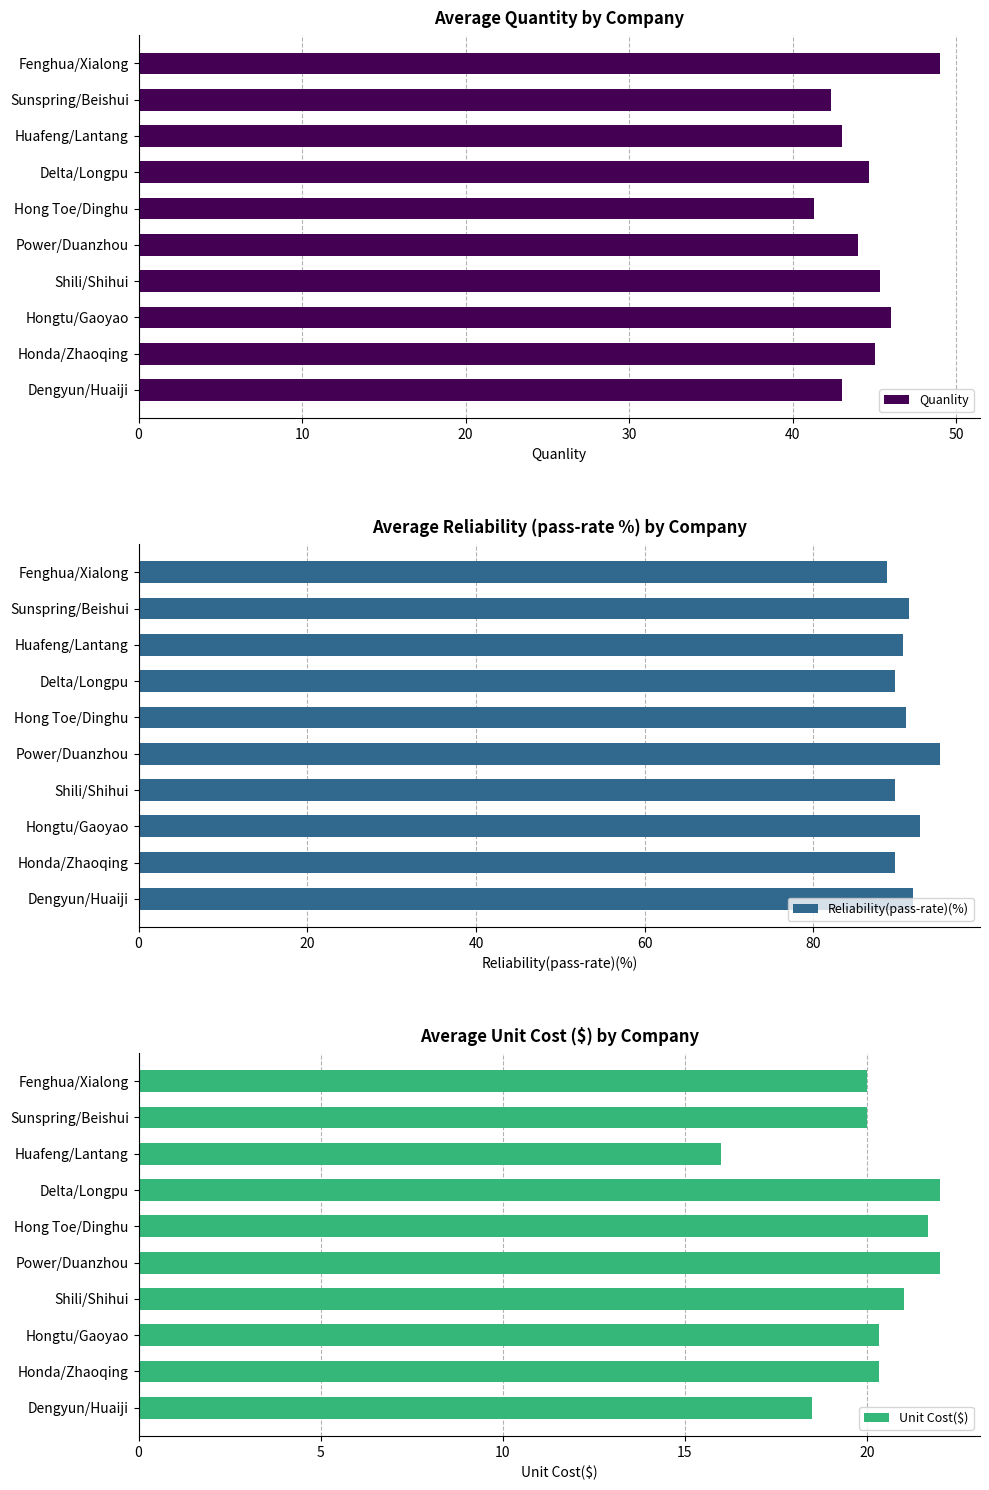

True or false: Quanlity has a value of 27.0 at Hong Toe/Dinghu.

False